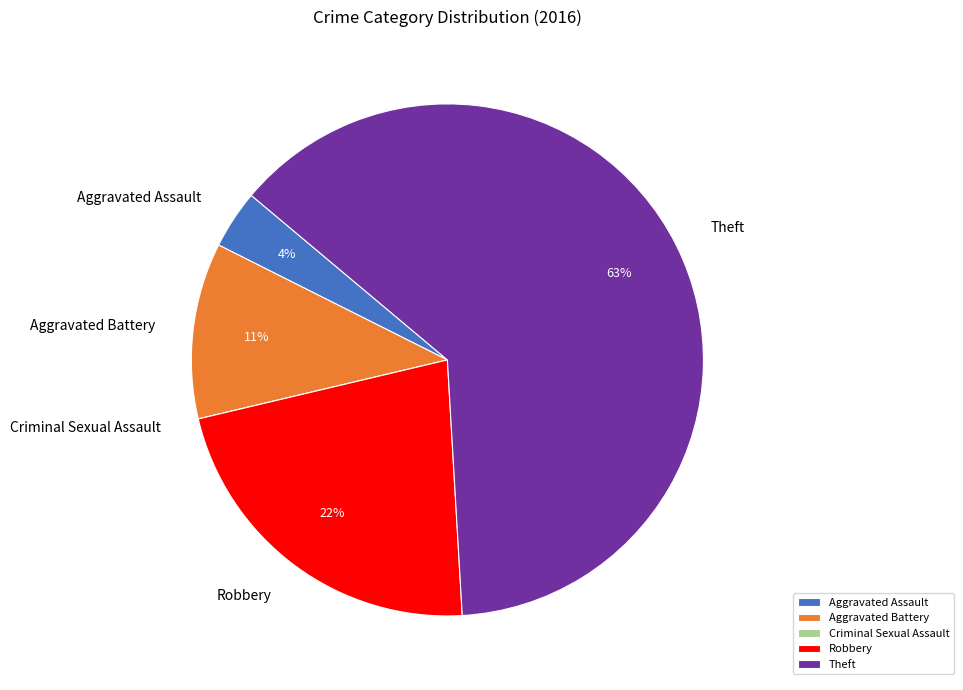

What is the ratio of the value at Theft to the value at Aggravated Battery?

5.7